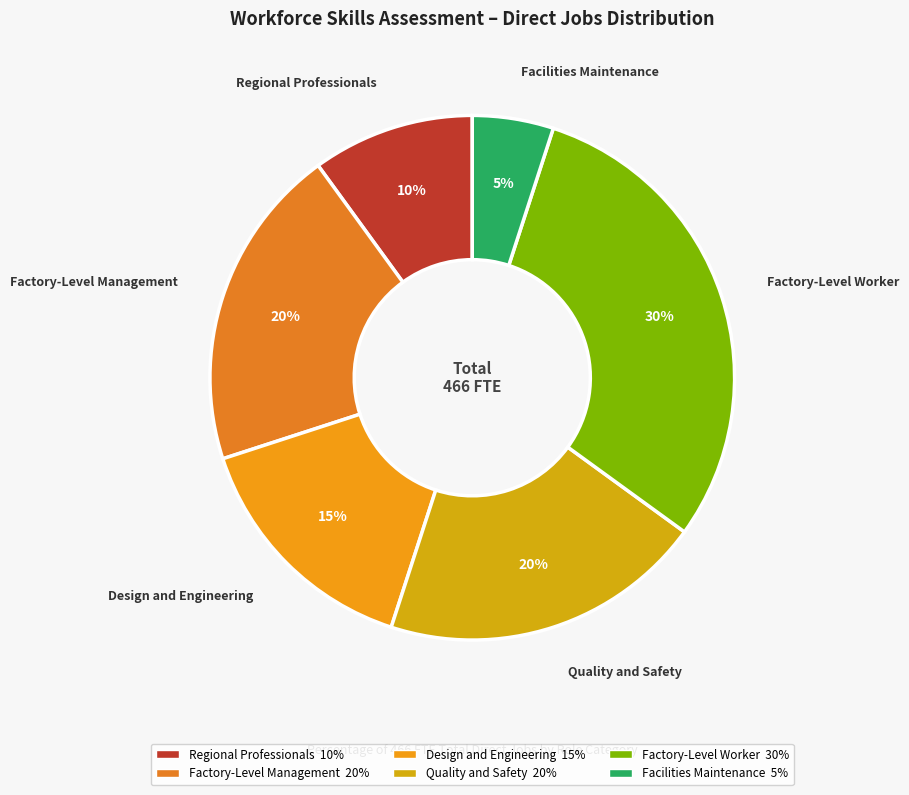

Is it true that Facilities Maintenance is 5% of the pie?

True